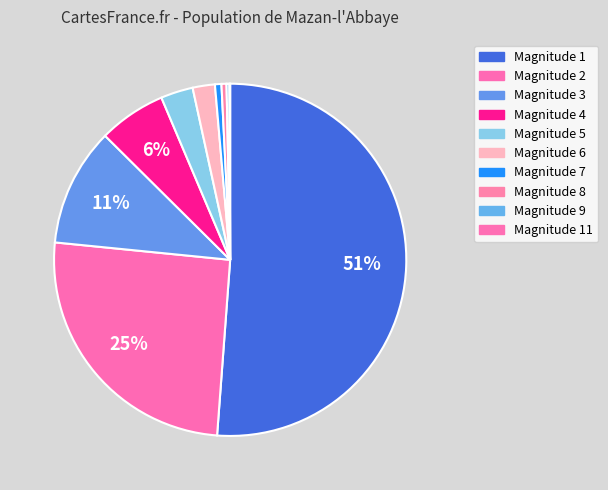

How many slices are in this pie chart?

10